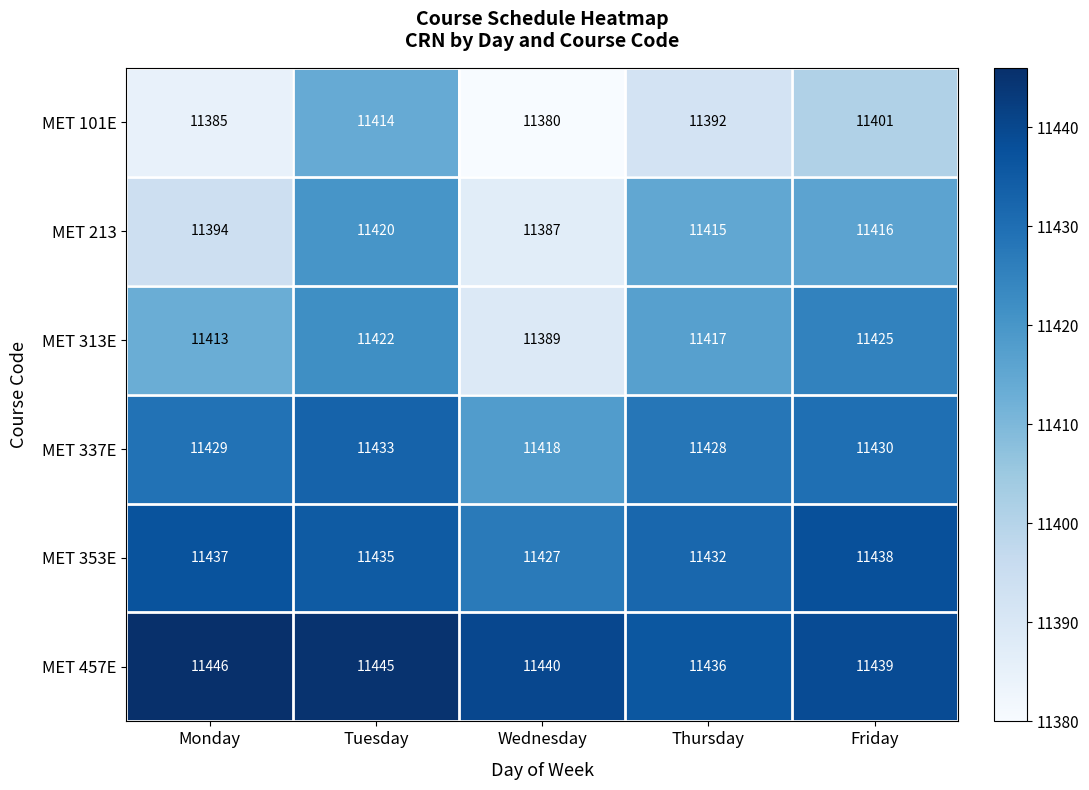

Reading left to right, list all the values displayed in this chart.

MET 101E: Monday=11385	Tuesday=11414	Wednesday=11380	Thursday=11392	Friday=11401
MET 213: Monday=11394	Tuesday=11420	Wednesday=11387	Thursday=11415	Friday=11416
MET 313E: Monday=11413	Tuesday=11422	Wednesday=11389	Thursday=11417	Friday=11425
MET 337E: Monday=11429	Tuesday=11433	Wednesday=11418	Thursday=11428	Friday=11430
MET 353E: Monday=11437	Tuesday=11435	Wednesday=11427	Thursday=11432	Friday=11438
MET 457E: Monday=11446	Tuesday=11445	Wednesday=11440	Thursday=11436	Friday=11439